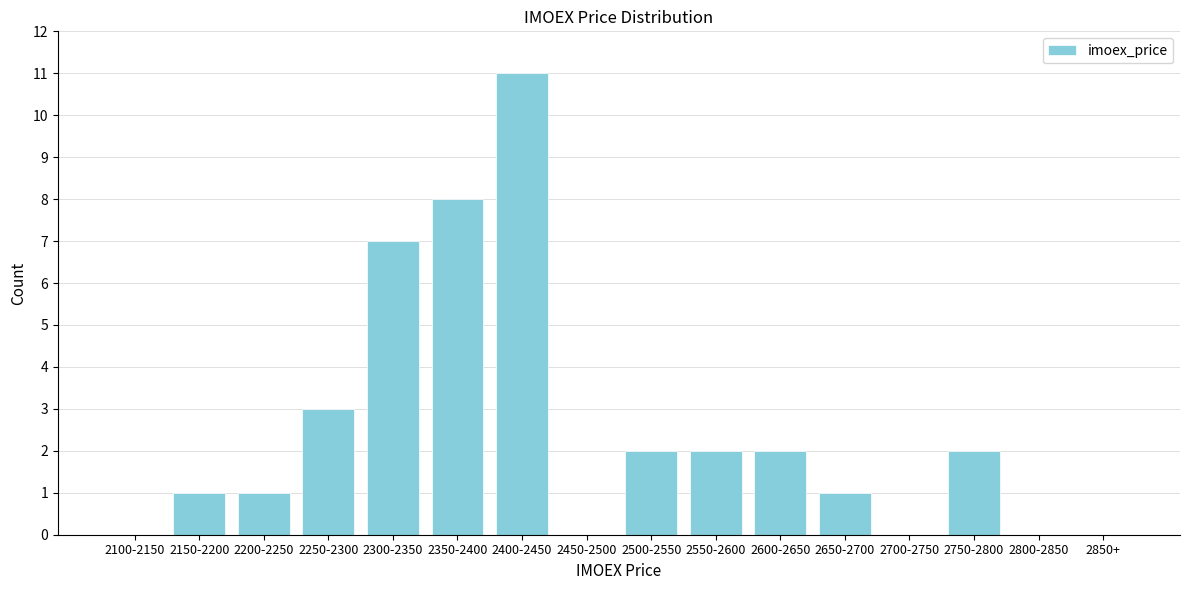

Reading left to right, what are all the values shown in this chart?

2100-2150=0	2150-2200=1	2200-2250=1	2250-2300=3	2300-2350=7	2350-2400=8	2400-2450=11	2450-2500=0	2500-2550=2	2550-2600=2	2600-2650=2	2650-2700=1	2700-2750=0	2750-2800=2	2800-2850=0	2850+=0